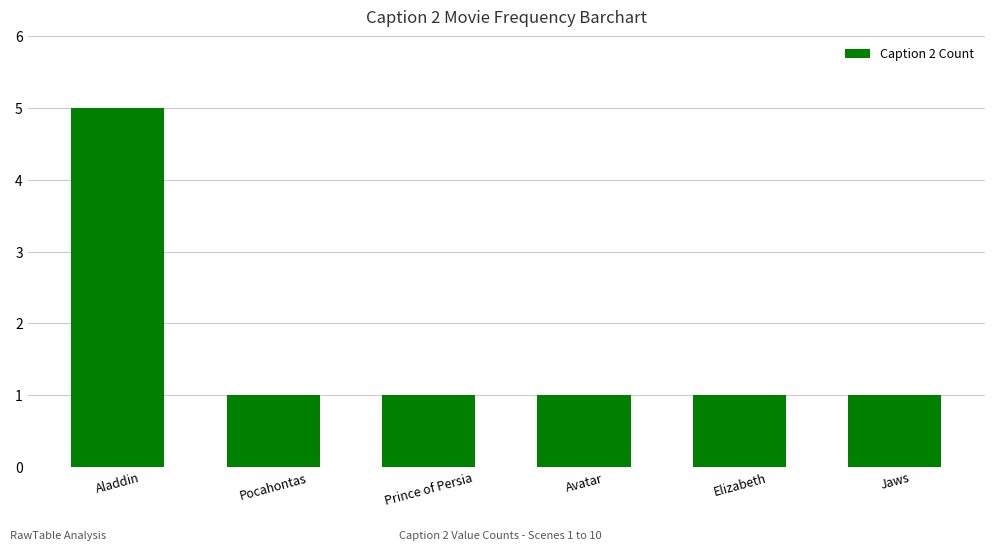

How many values are between 1 and 2?

5